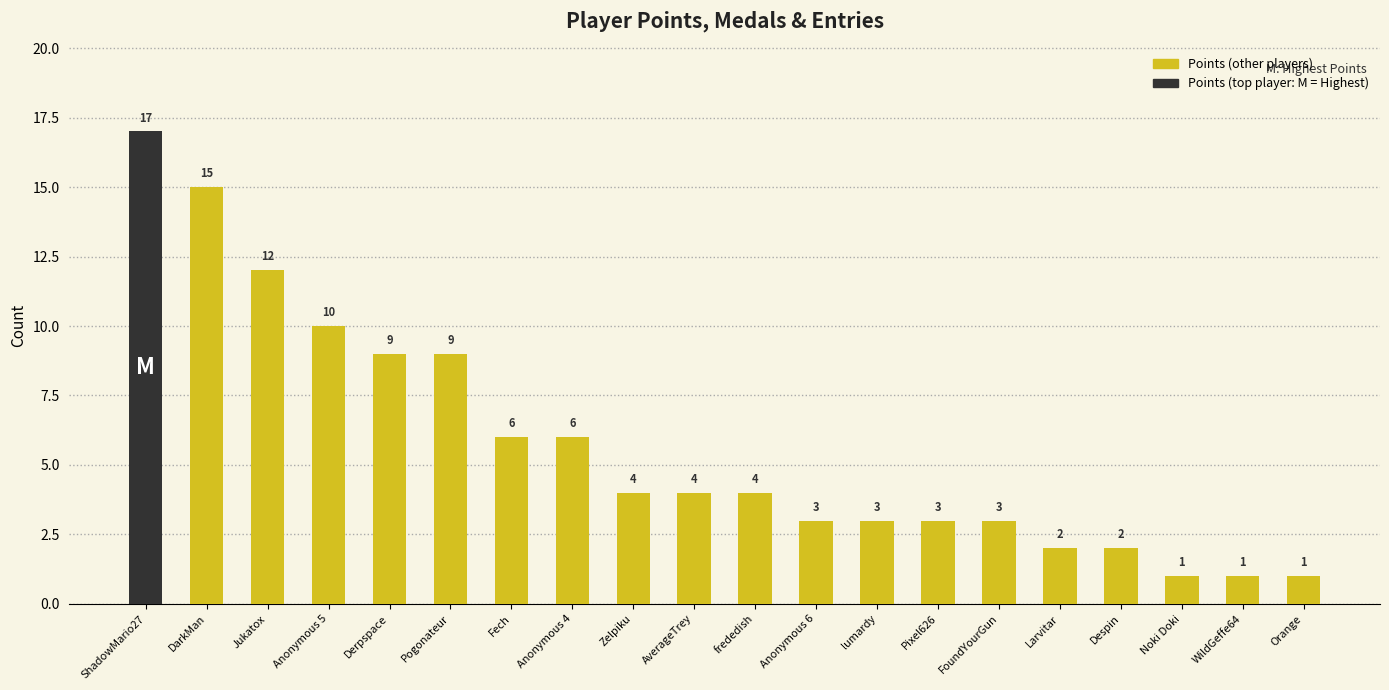

True or false: the data shows 1 at Anonymous 6.

False